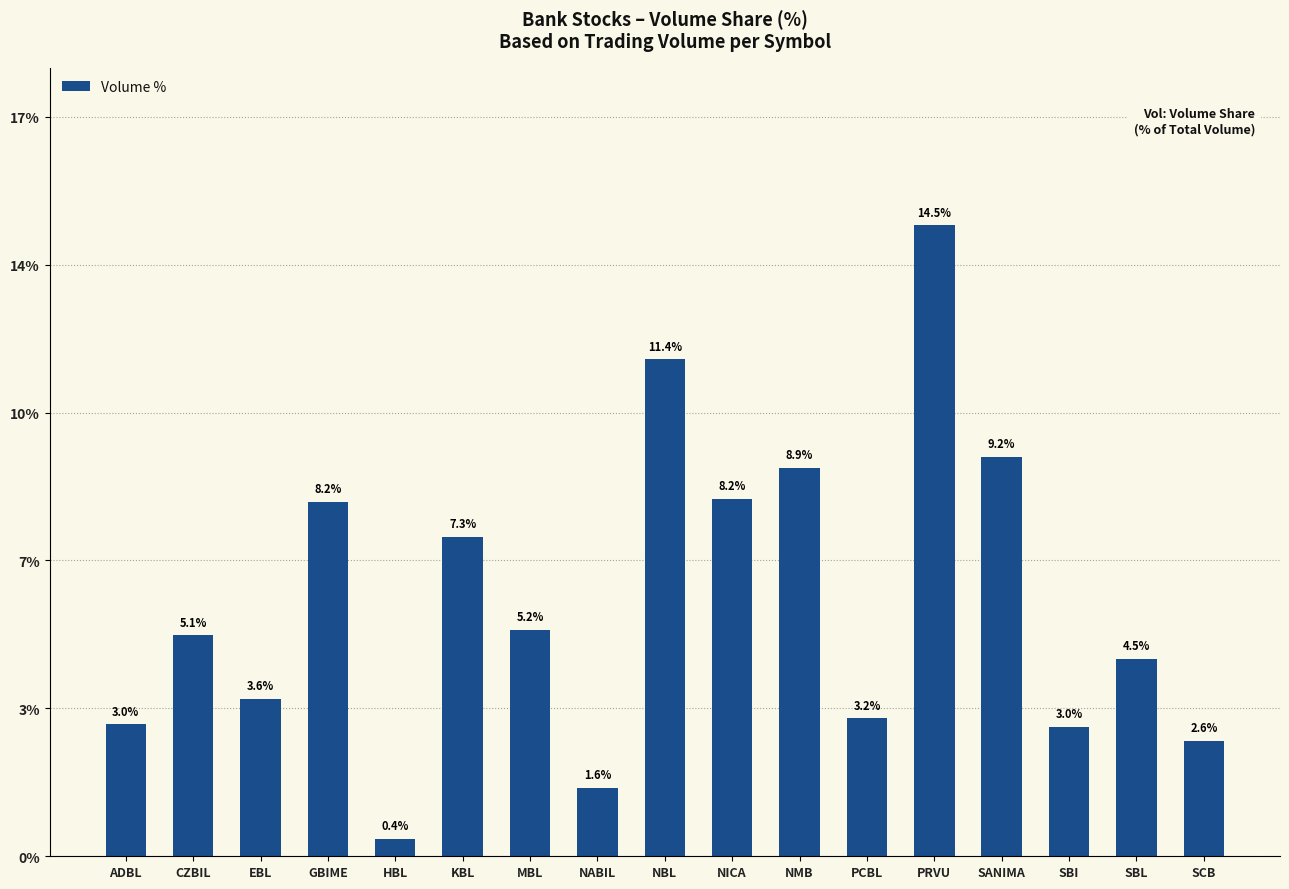

What is the difference between the values at NABIL and GBIME?

6.6